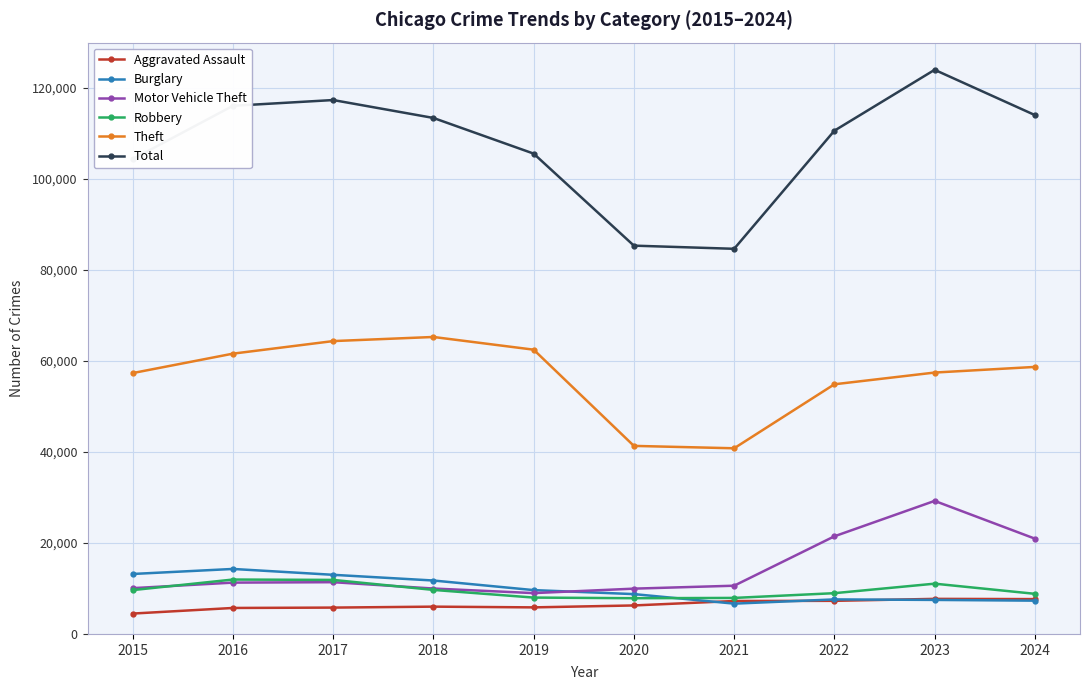

True or false: Motor Vehicle Theft has more than 1 interior local peaks.

True